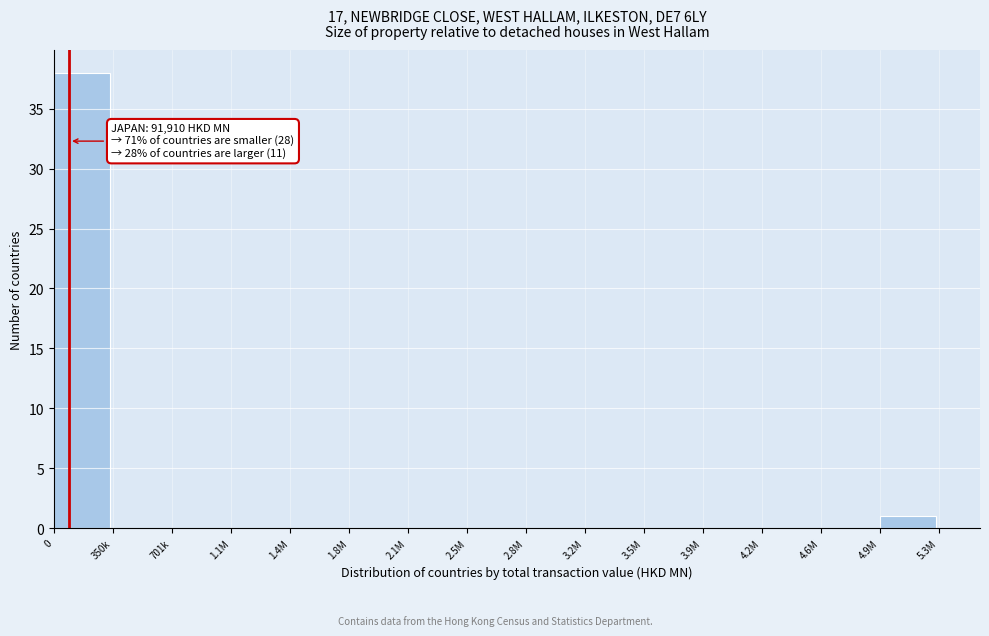

Reading right to left, transcribe all the data shown in this chart.

4.9M=1	4.6M=0	4.2M=0	3.9M=0	3.5M=0	3.2M=0	2.8M=0	2.5M=0	2.1M=0	1.8M=0	1.4M=0	1.1M=0	701k=0	350k=0	0=38